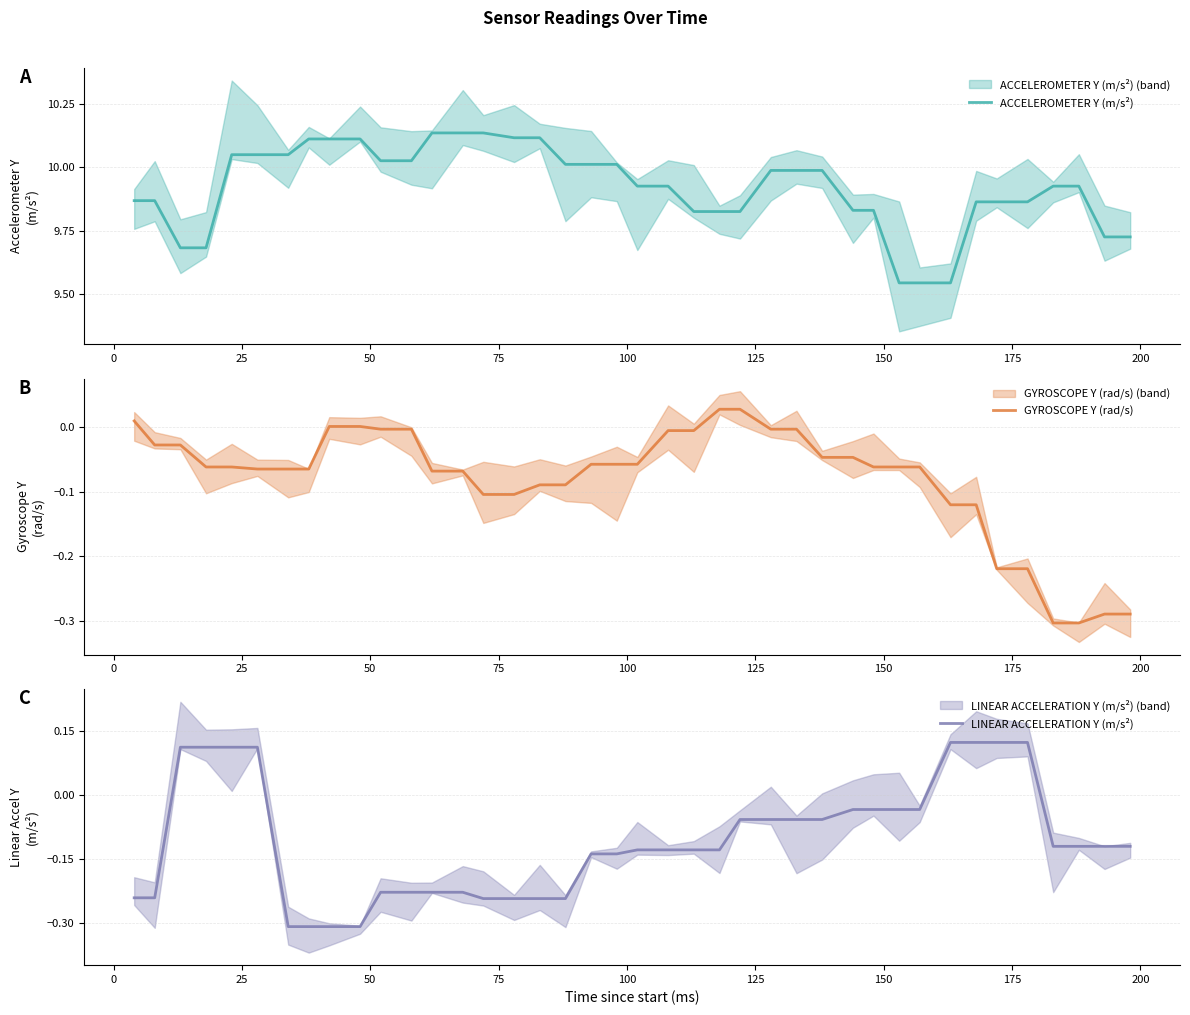

Reading right to left, extract all data points from this chart.

ACCELEROMETER Y (m/s²): 9.7	9.7	9.9	9.9	9.9	9.9	9.9	9.5	9.5	9.5	9.8	9.8	10.0	10.0	10.0	9.8	9.8	9.8	9.9	9.9	10.0	10.0	10.0	10.1	10.1	10.1	10.1	10.1	10.0	10.0	10.1	10.1	10.1	10.0	10.0	10.0	9.7	9.7	9.9	9.9
GYROSCOPE Y (rad/s): -0.3	-0.3	-0.3	-0.3	-0.2	-0.2	-0.1	-0.1	-0.1	-0.1	-0.1	-0.0	-0.0	-0.0	-0.0	0.0	0.0	-0.0	-0.0	-0.1	-0.1	-0.1	-0.1	-0.1	-0.1	-0.1	-0.1	-0.1	-0.0	-0.0	0.0	0.0	-0.1	-0.1	-0.1	-0.1	-0.1	-0.0	-0.0	0.0
LINEAR ACCELERATION Y (m/s²): -0.1	-0.1	-0.1	-0.1	0.1	0.1	0.1	0.1	-0.0	-0.0	-0.0	-0.0	-0.1	-0.1	-0.1	-0.1	-0.1	-0.1	-0.1	-0.1	-0.1	-0.1	-0.2	-0.2	-0.2	-0.2	-0.2	-0.2	-0.2	-0.2	-0.3	-0.3	-0.3	-0.3	0.1	0.1	0.1	0.1	-0.2	-0.2